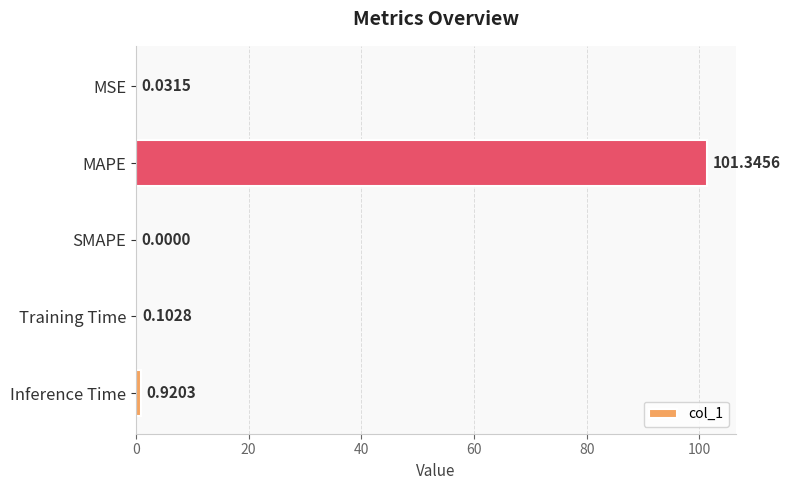

Which has a higher value, SMAPE or Training Time?

Training Time